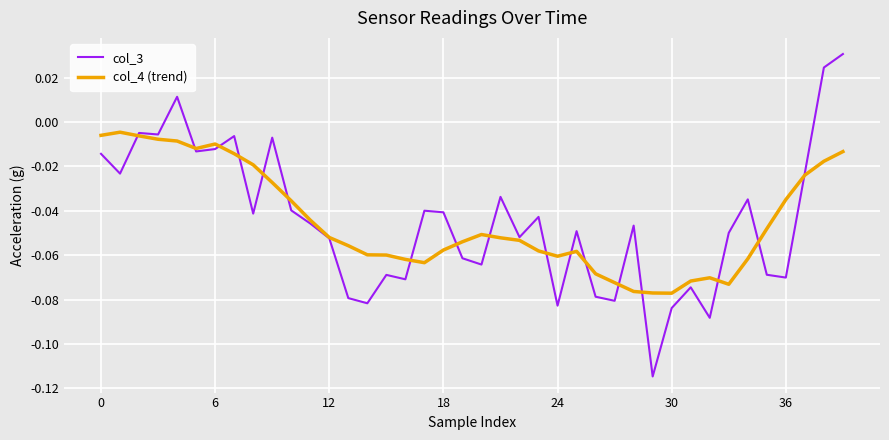

List the series in order of their peak value, lowest first.

col_4 (trend), col_3